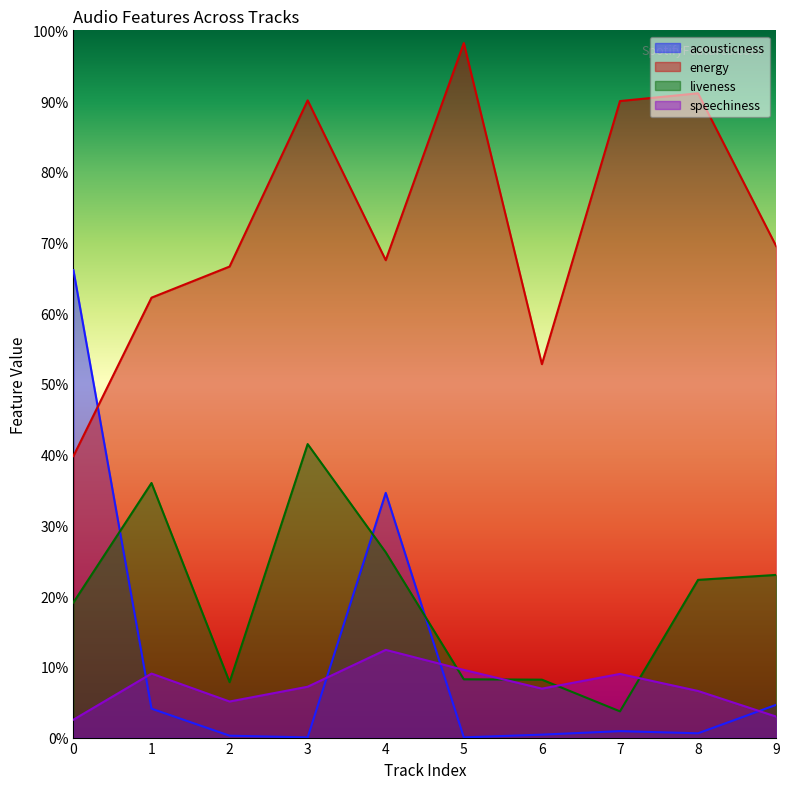

What is the sum of all speechiness values?

0.7